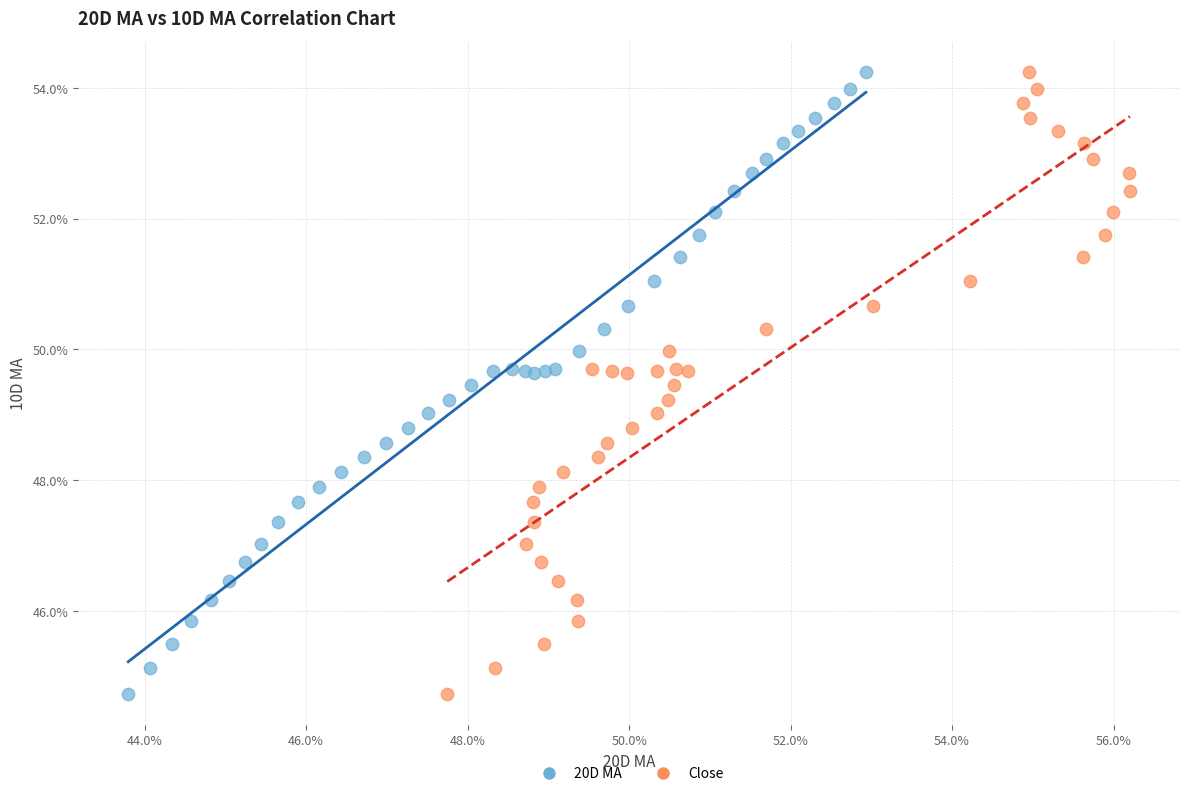

What are all the series names shown in the legend?

20D MA, Close